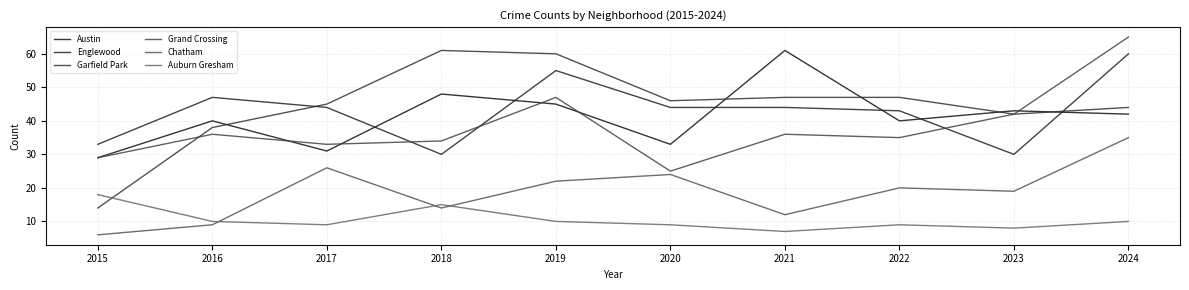

At which label is Grand Crossing closest to 45?

2019